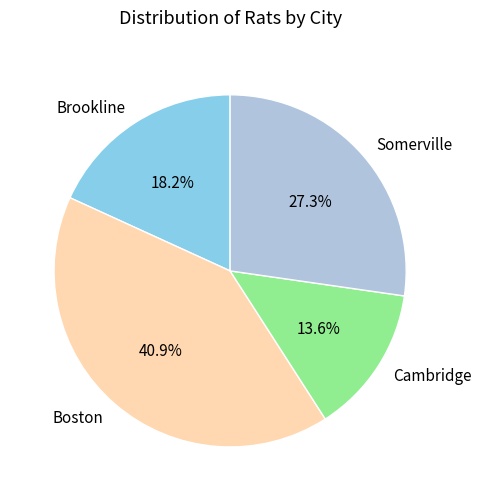

To the nearest percent, what is the average slice percentage?

25%